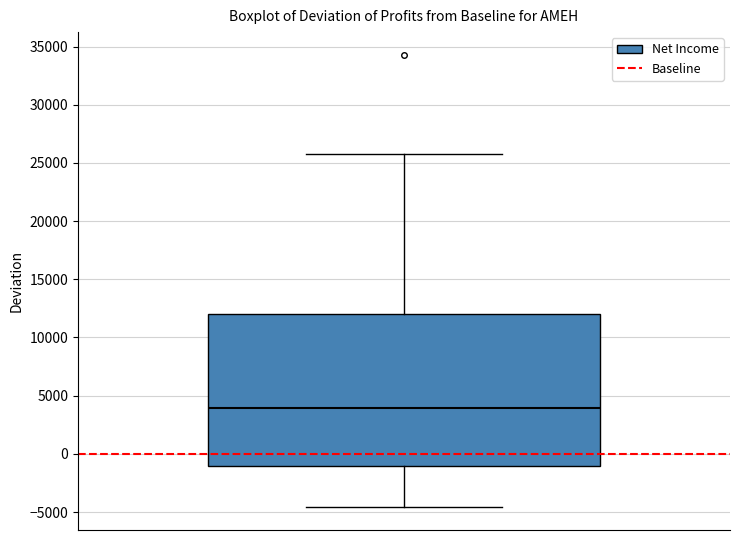

Transcribe this box plot: give where the median line is, the range the box spans, and where the two whiskers end, as read against the y-axis. The values are not printed on the chart, so give them approximately, as read against the axis.

median 4000, box -1000 to 12000, whiskers -4500 to 26000